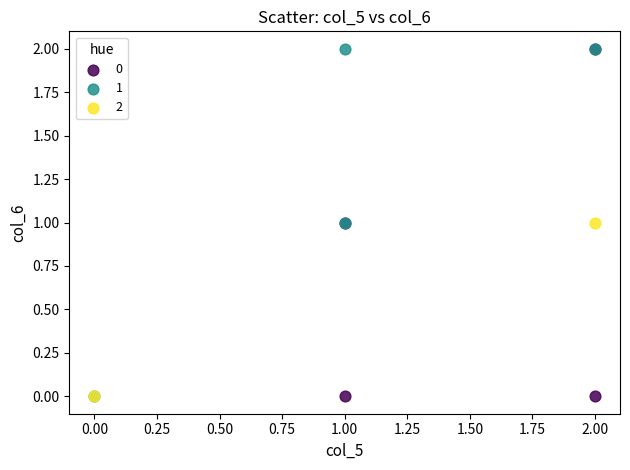

What are all the series names shown in the legend?

0, 1, 2